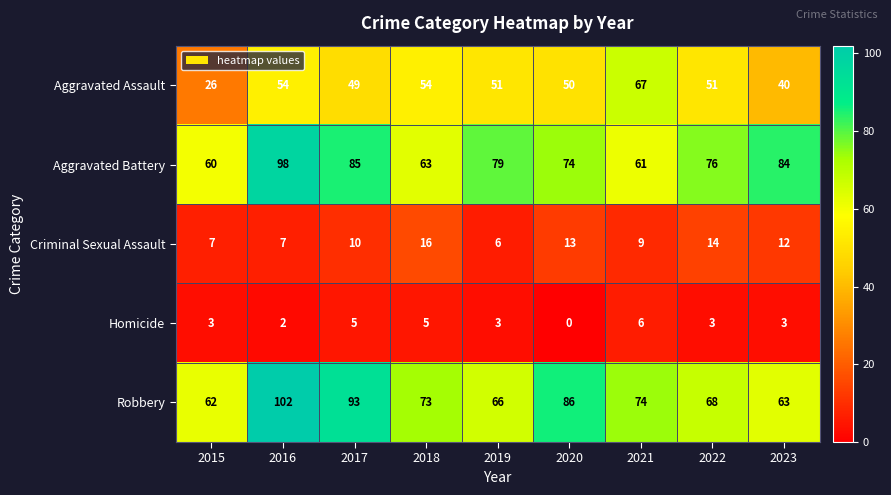

What is the maximum value shown in the chart?

102